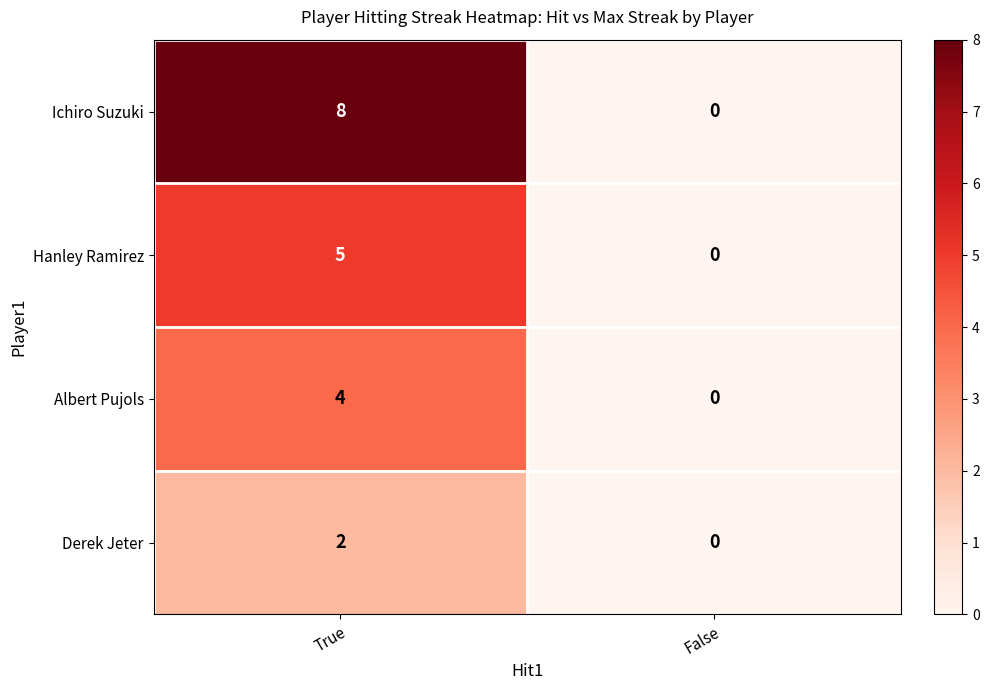

What is the average value of the Ichiro Suzuki series?

4